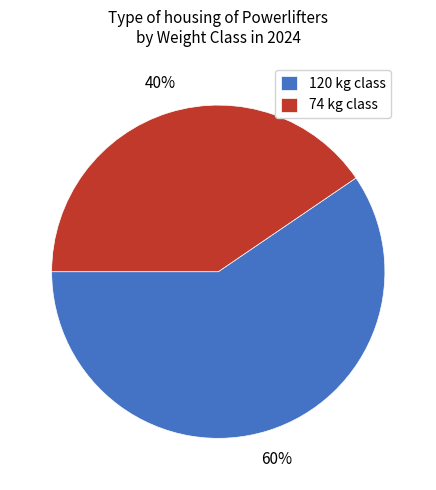

To the nearest percent, what is the combined percentage of 120 and 74?

100%